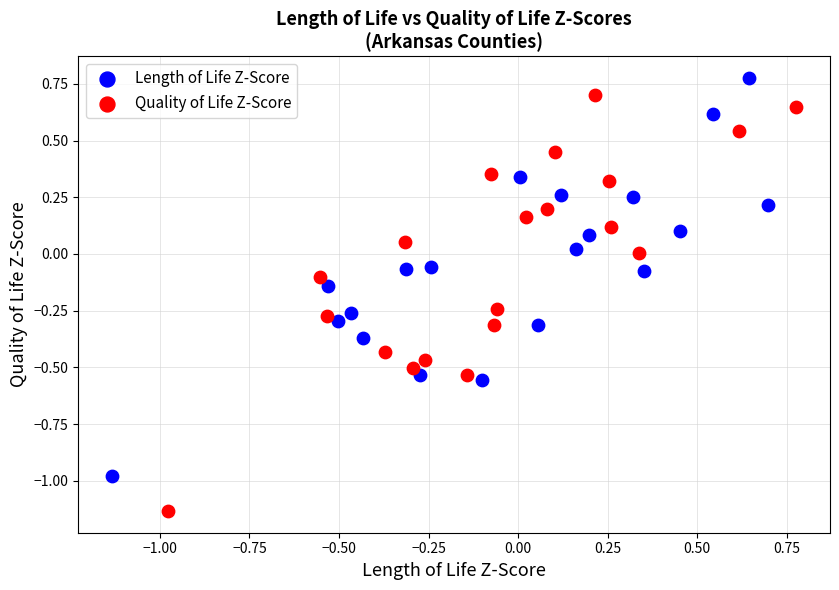

Which series contains the lowest Y value?

Quality of Life Z-Score